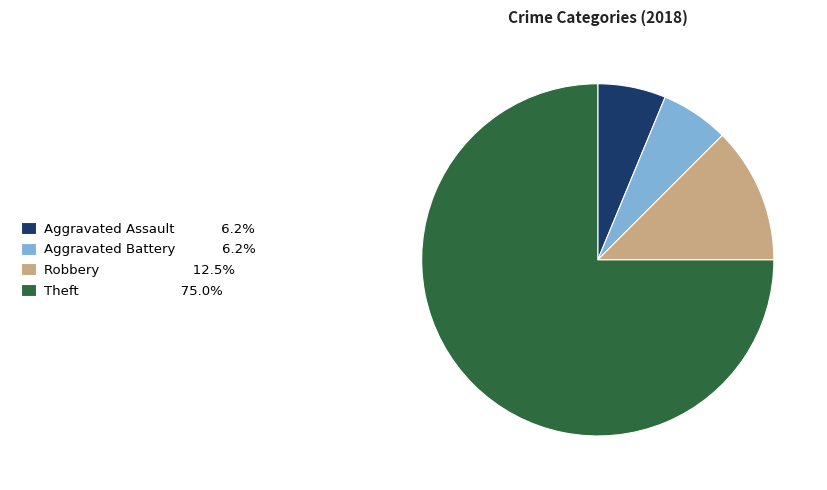

Do Aggravated Assault 6.2% and Robbery 12.5% together represent more than half of the pie?

No